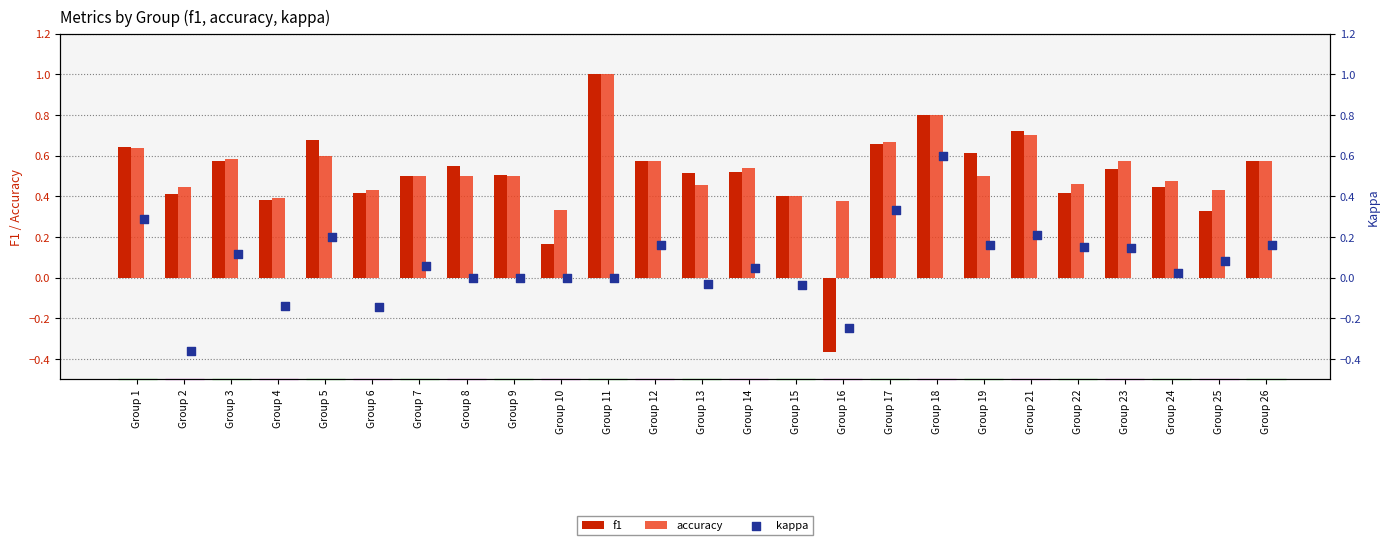

What is the highest value of the accuracy series?

1.0